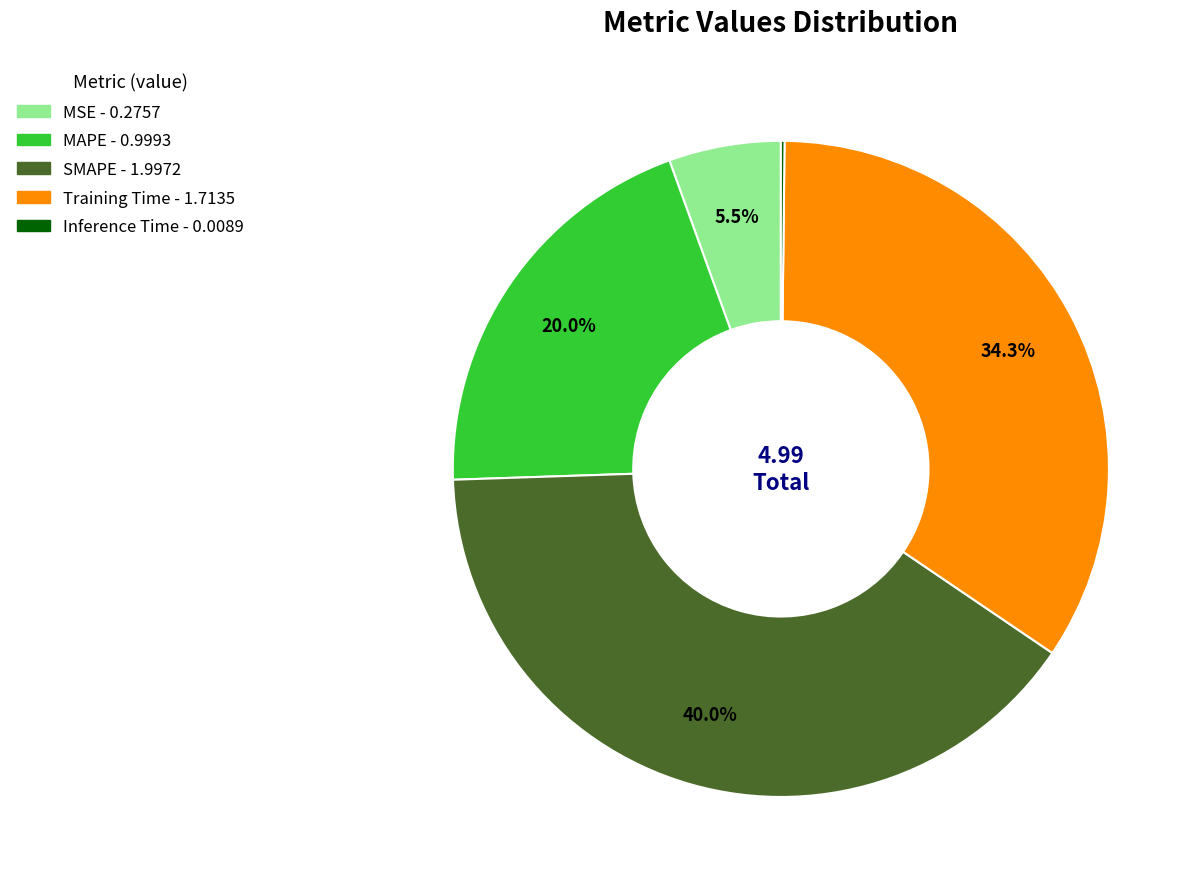

What percentage is NOT represented by Training Time?

65.7%